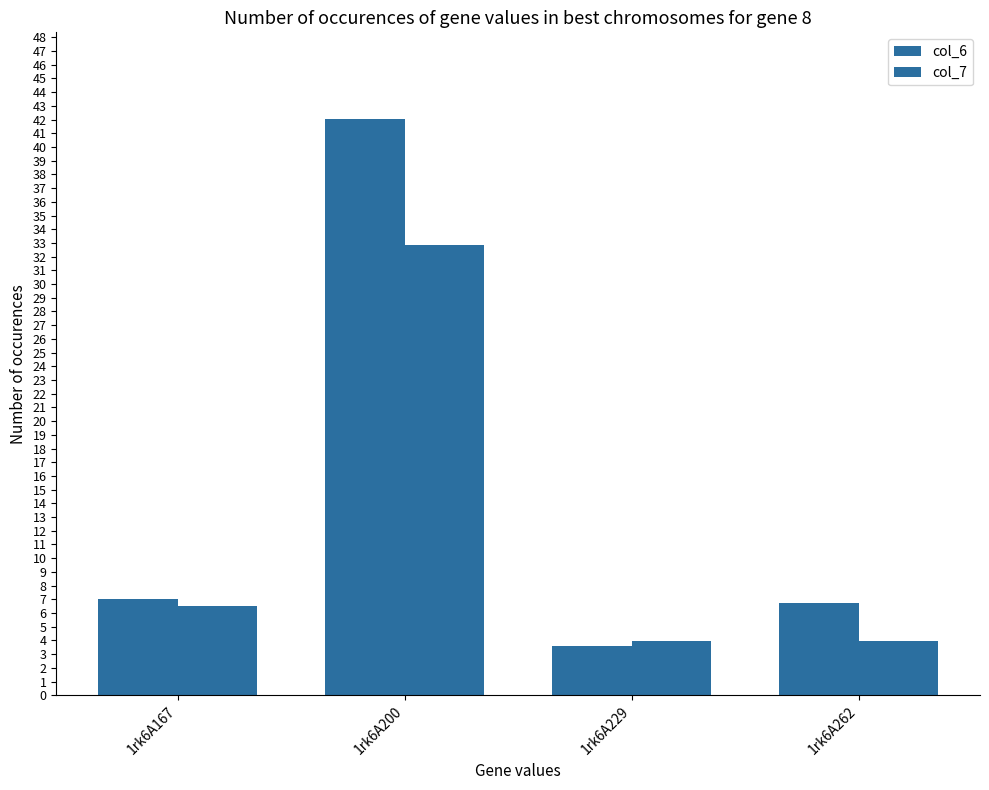

Which has a higher value, 1rk6A262 or 1rk6A167?

1rk6A167